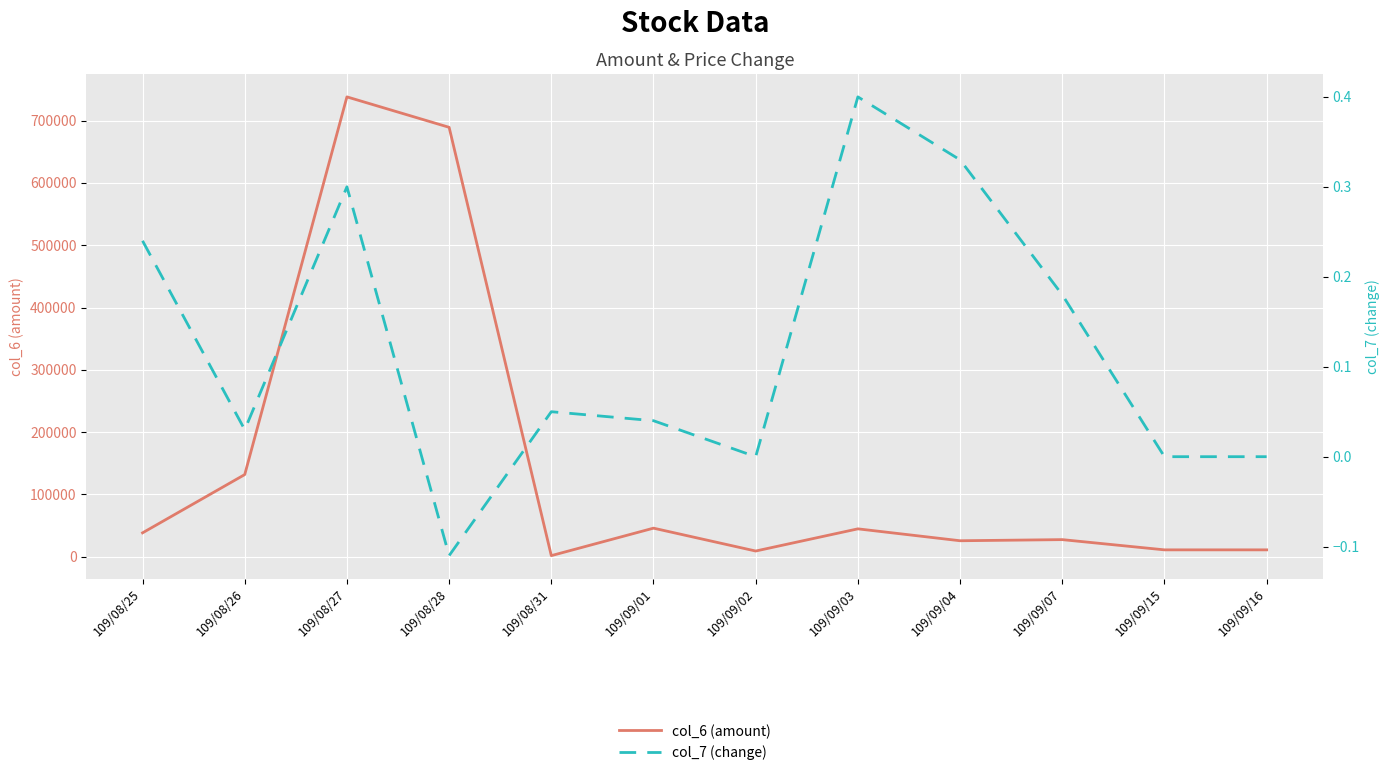

What is the maximum value for col_7 (change)?

0.4